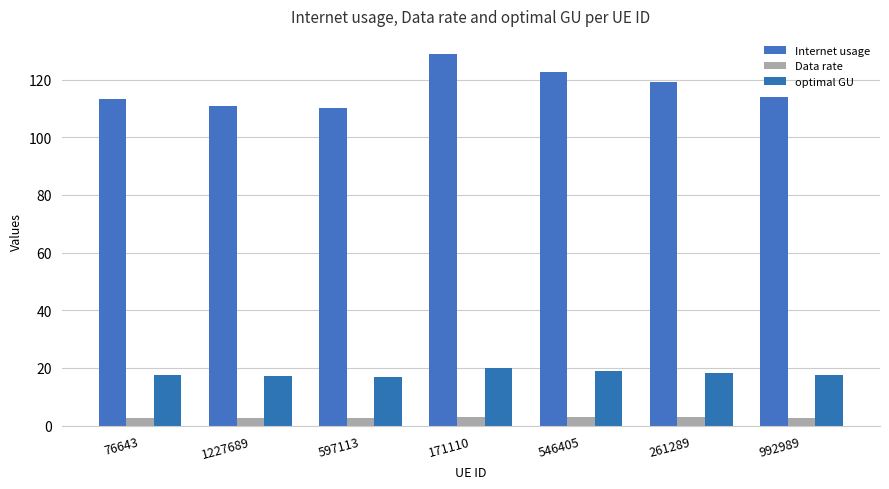

What is the spread (max minus min) of values at 597113?

107.5